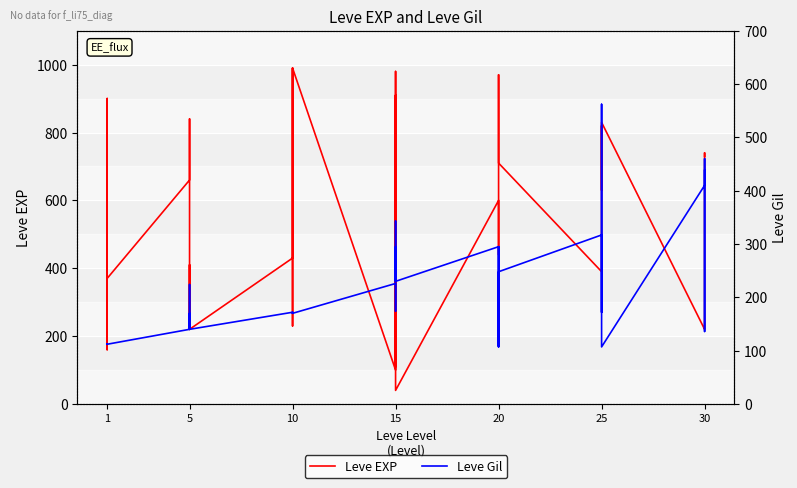

Reading right to left, what are all the values shown in this chart?

Leve EXP: 730	740	230	220	830	630	820	490	460	390	710	970	600	600	440	600	40	980	920	110	910	100	990	430	990	230	330	430	220	220	410	220	840	660	370	900	160	160	900	630
Leve Gil: 438	136	460	410	107	562	336	172	290	317	248	108	295	232	107	295	230	343	230	295	174	226	170	172	170	170	170	172	140	170	140	140	224	140	112	112	113	113	112	112